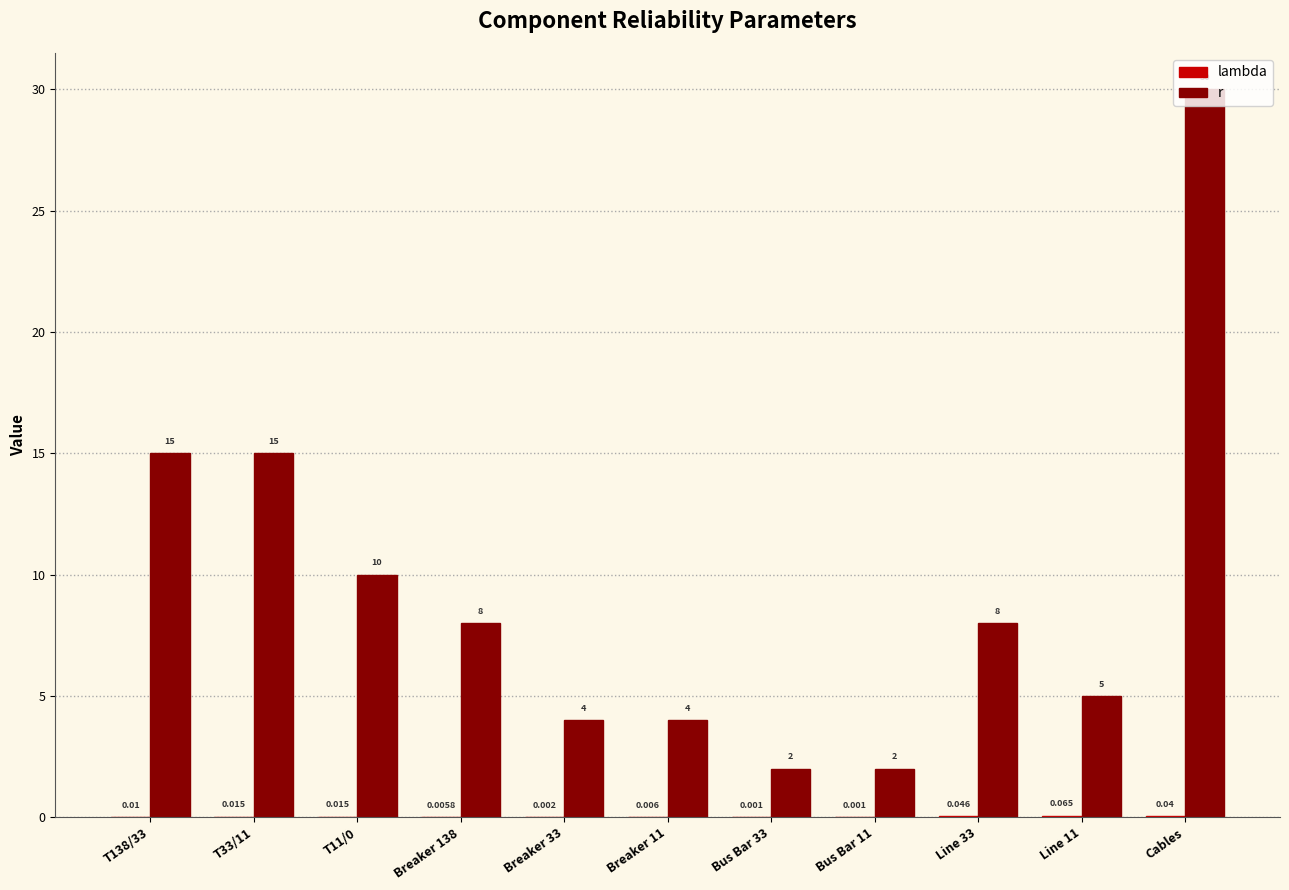

At which category is the sum across all series the highest?

Cables